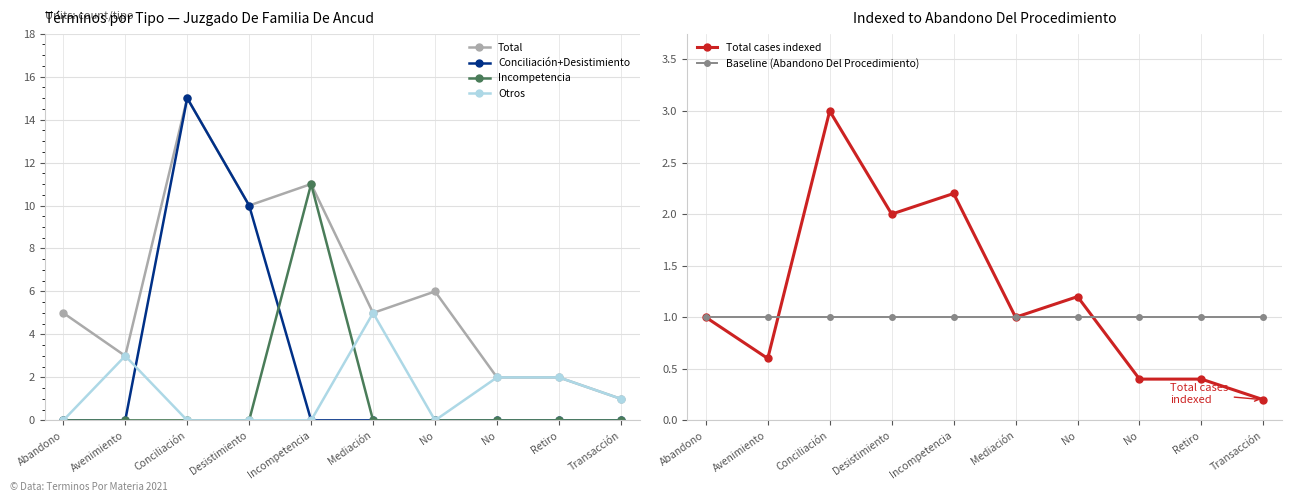

How many data points does each series have?

10